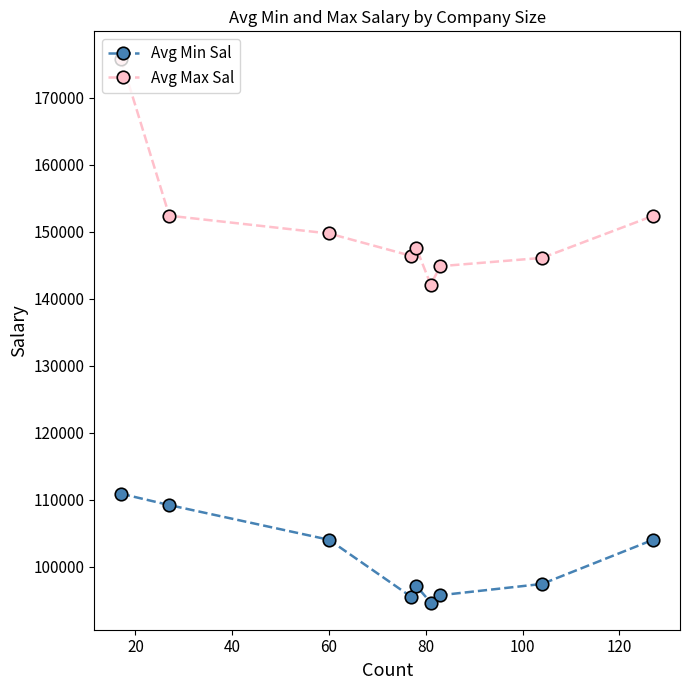

Which series has the largest range (max minus min)?

Avg Max Sal